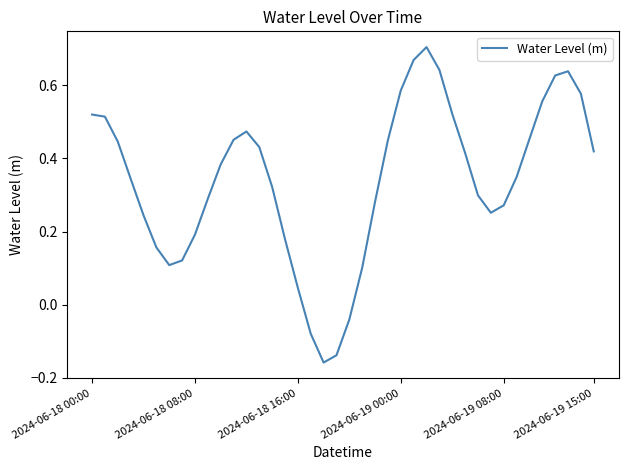

Does the chart display data point markers on the line(s)?

No